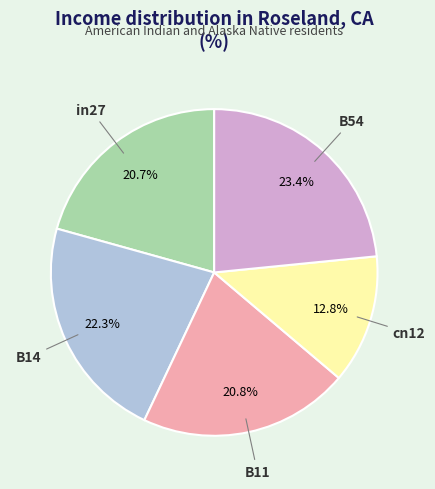

To the nearest percent, what is the difference between the largest and smallest slice percentages?

11%